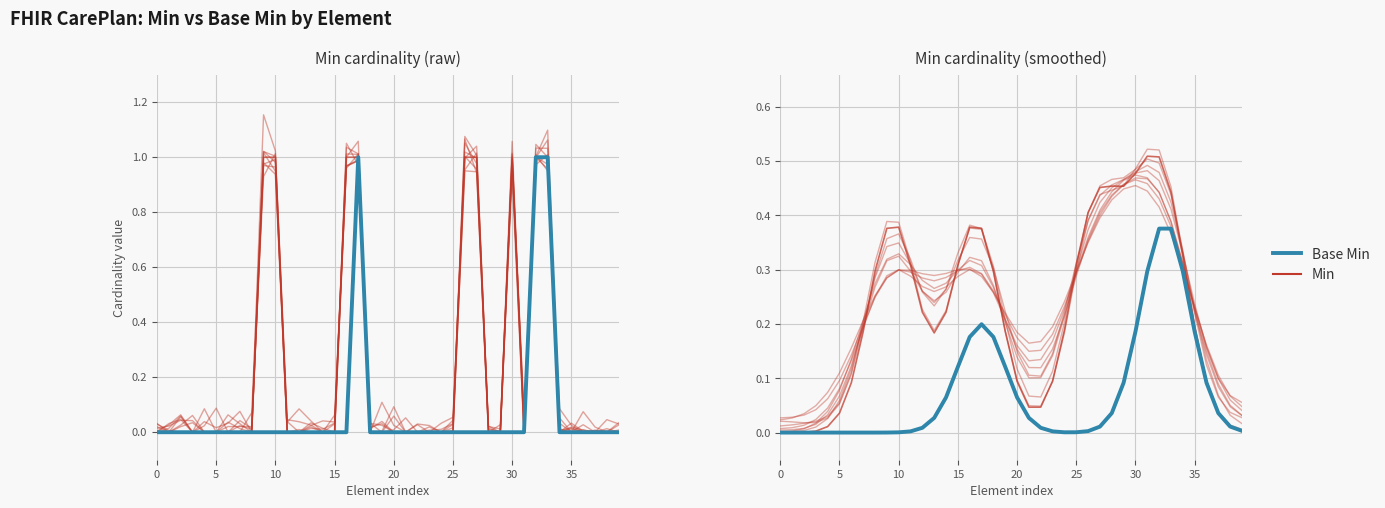

At how many categories does at least one series exceed 0?

40